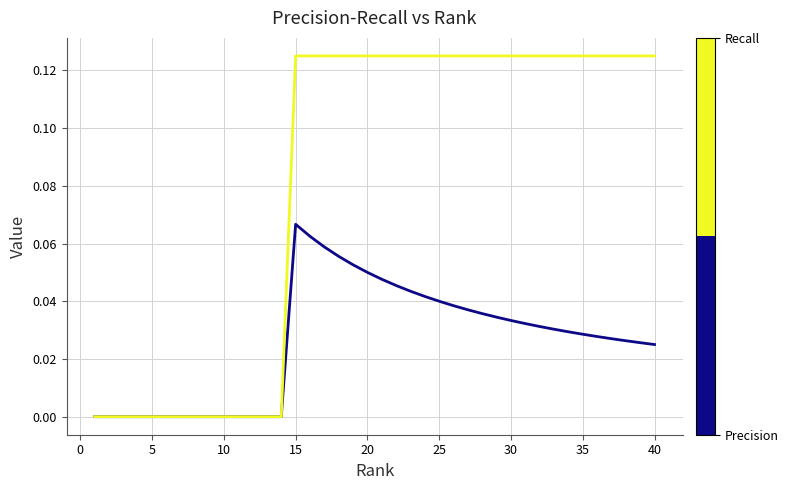

Does the chart display data point markers on the line(s)?

No